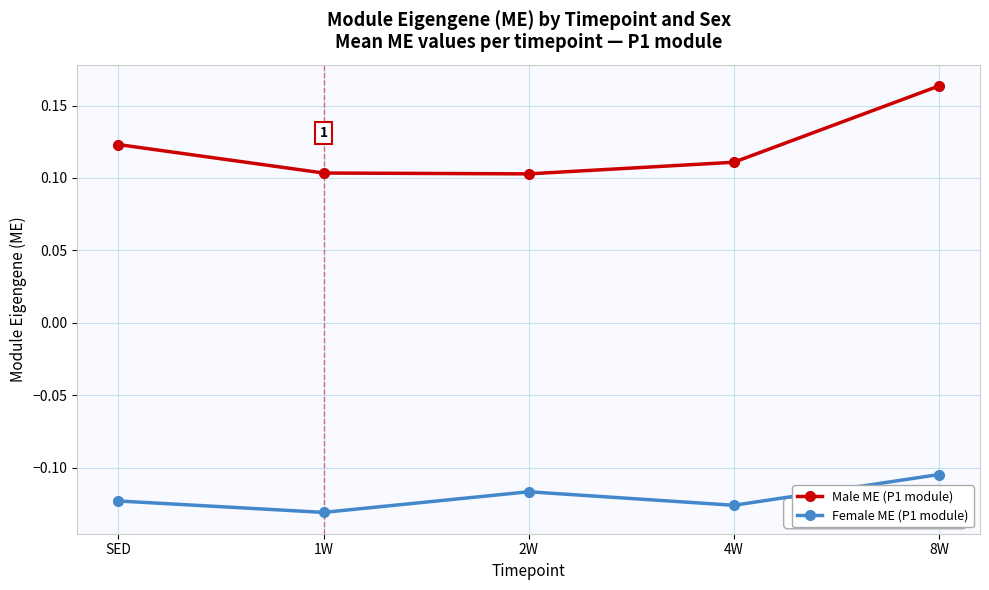

What is the label of the 4th point from the right?

1W